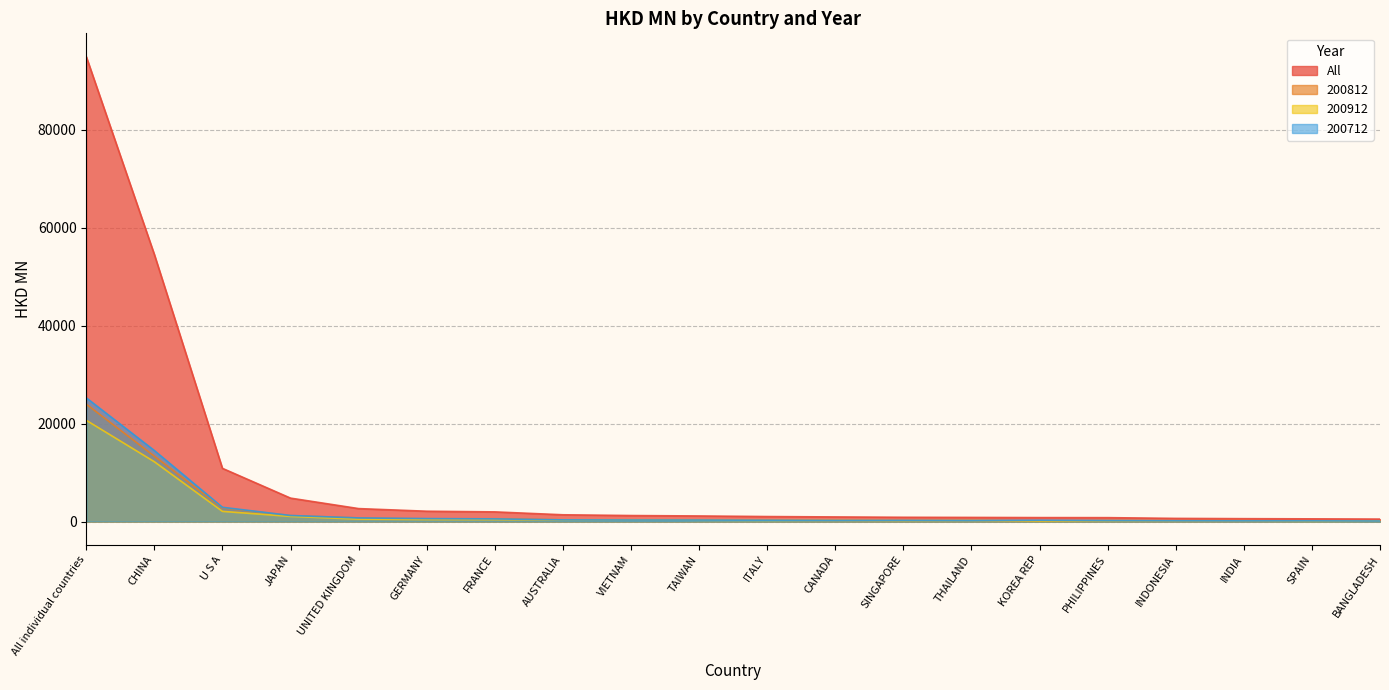

Between U S A and BANGLADESH, which series saw the biggest shift?

All